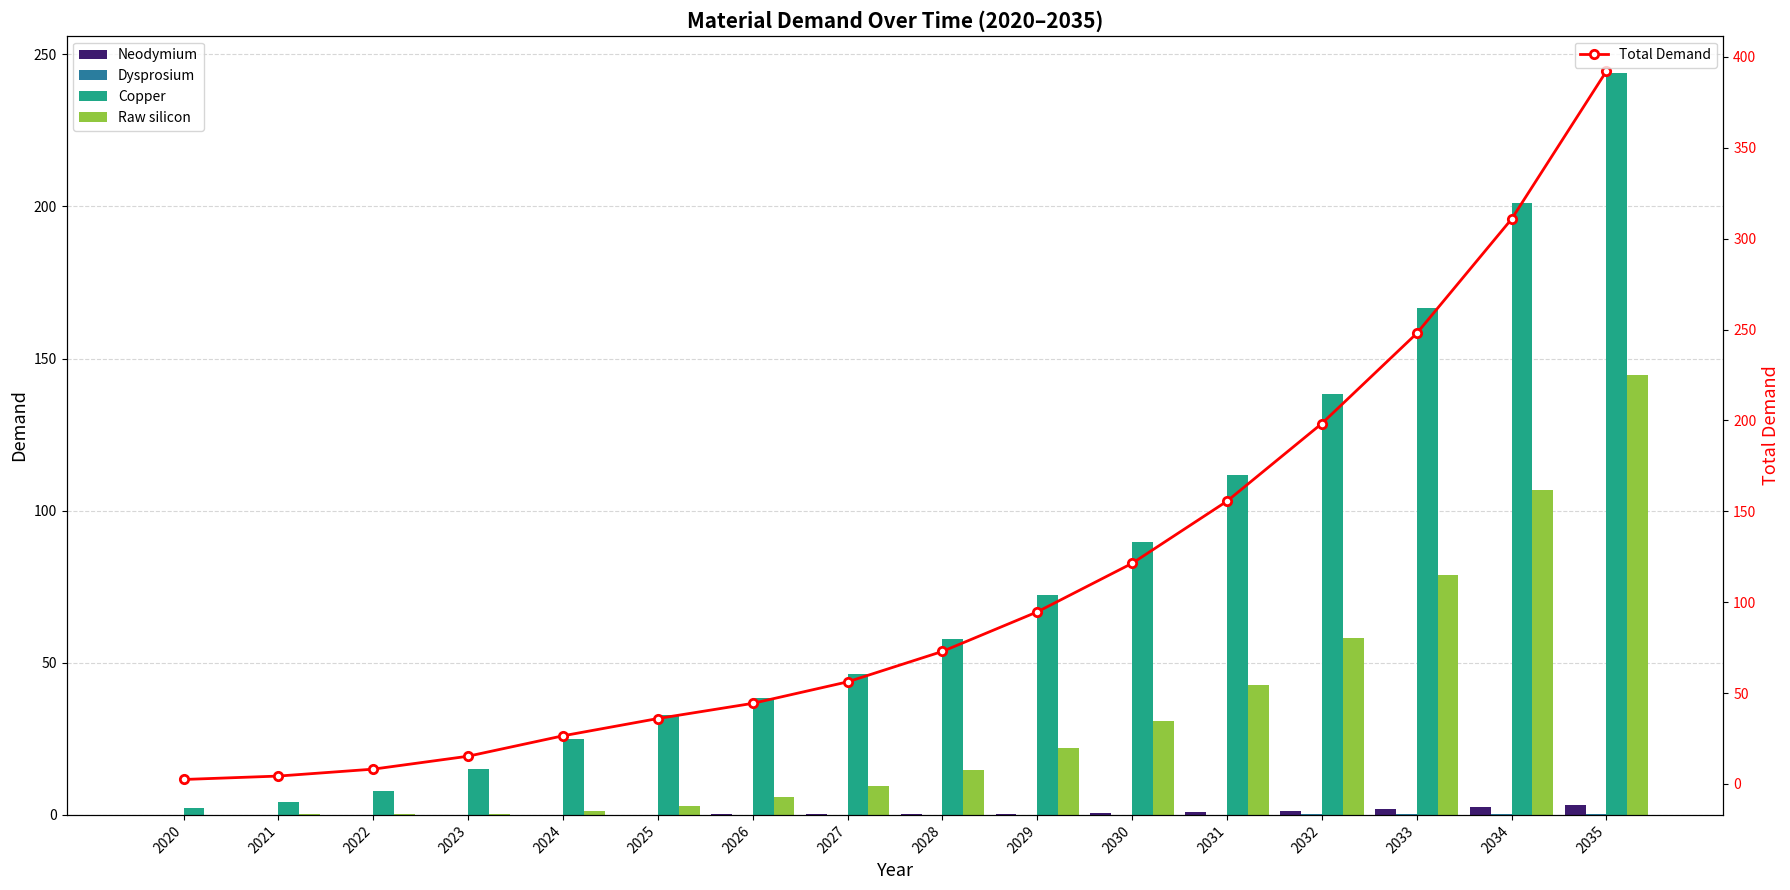

What is the sum of the Raw silicon values at 2023 and 2028?

15.2